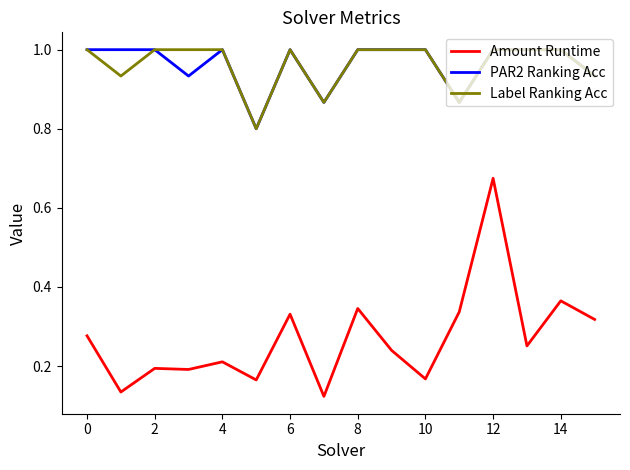

Which series has the largest range (max minus min)?

Amount Runtime